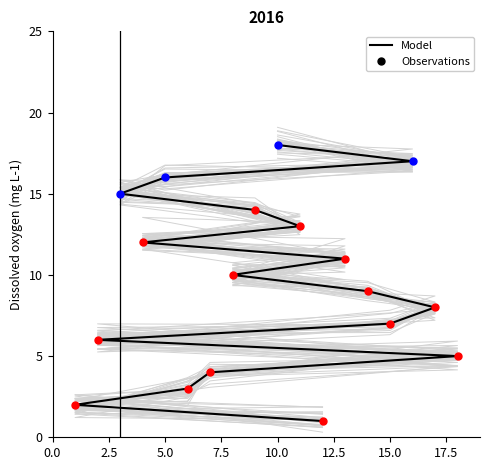

What is the change in value from 1 to 5?

+14